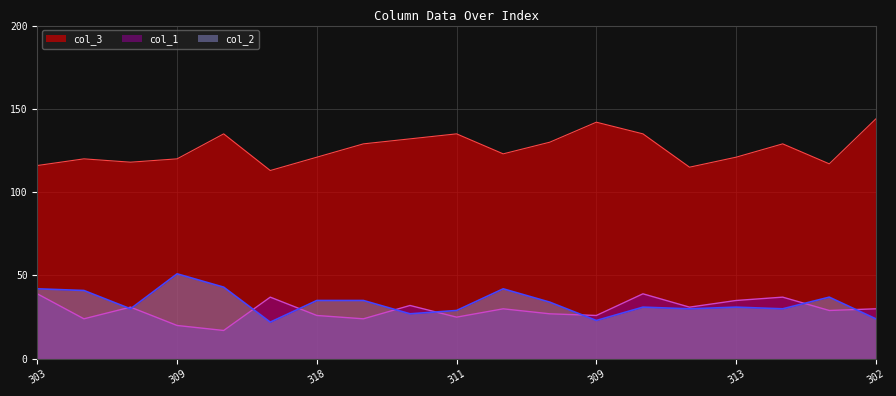

Reading left to right, transcribe all the data shown in this chart.

col_2: 42	41	30	51	43	22	35	35	27	29	42	34	23	31	30	31	30	37	24
col_3: 116	120	118	120	135	113	121	129	132	135	123	130	142	135	115	121	129	117	144
col_1: 39	24	31	20	17	37	26	24	32	25	30	27	26	39	31	35	37	29	30